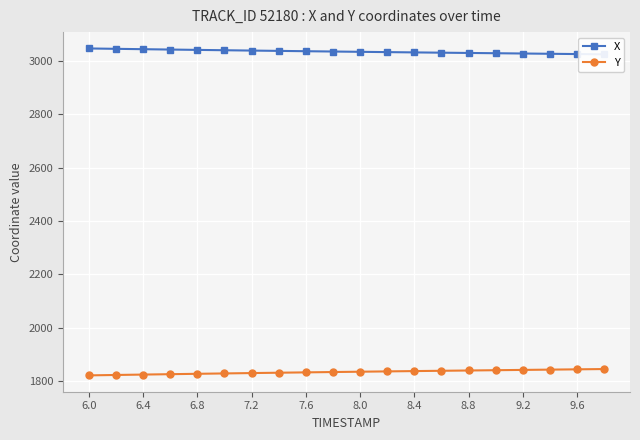

What is the maximum value for Y?

1845.6